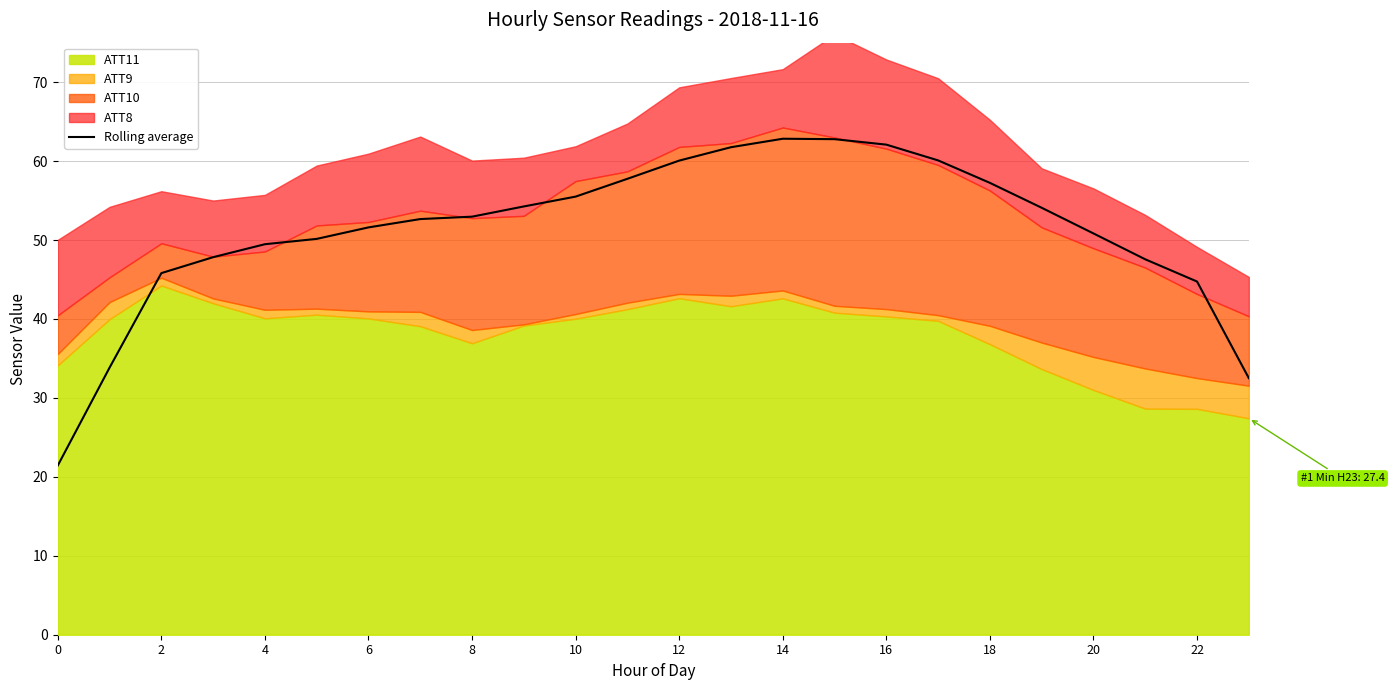

True or false: Rolling average has a value of 37.9 at 0.

False